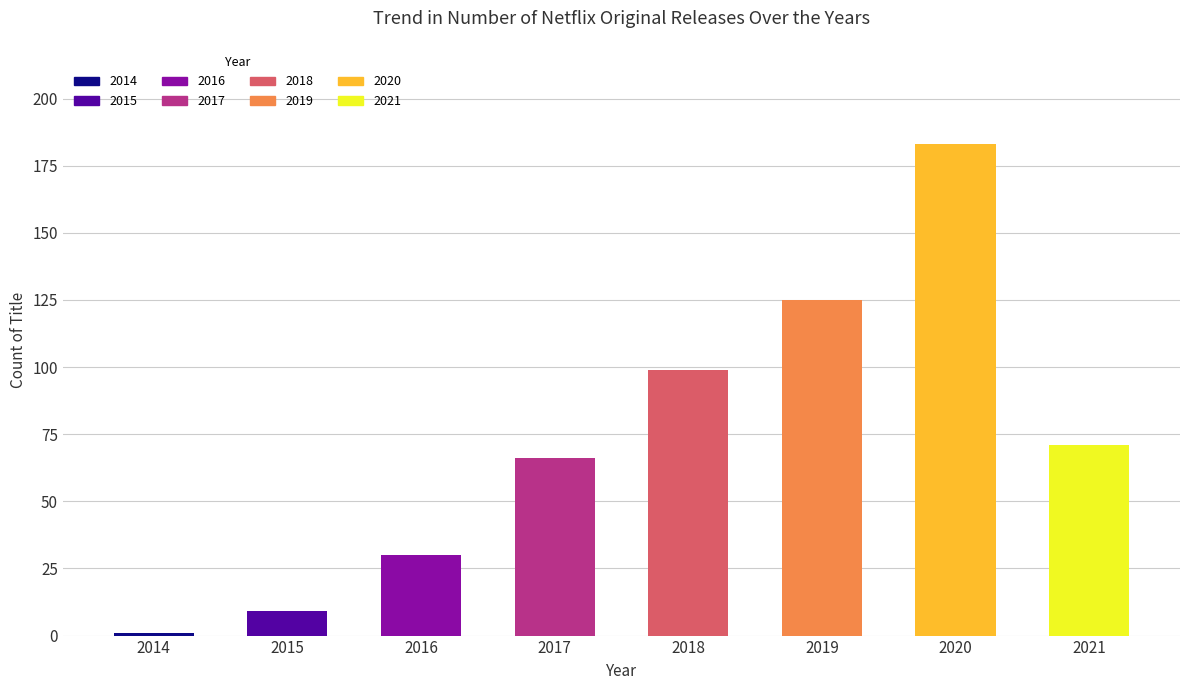

At which label does the data first exceed 71?

2018